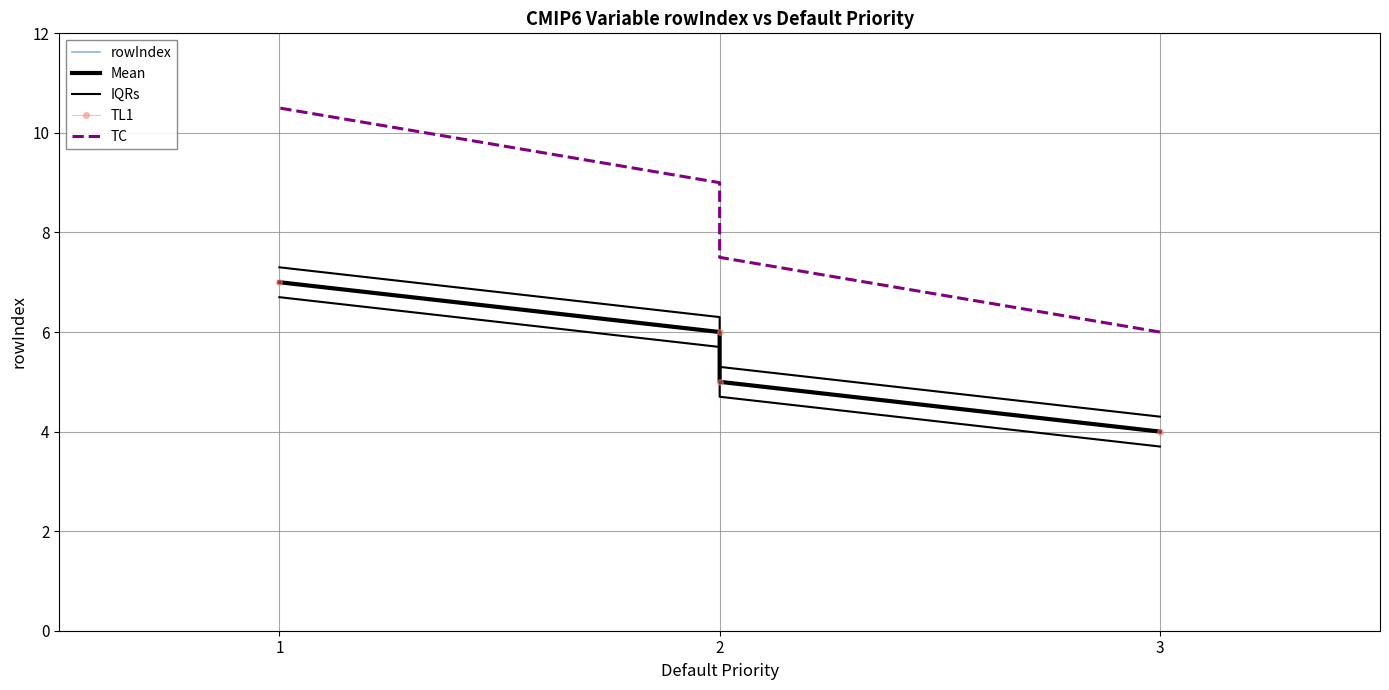

Is this an area chart (filled region under the line)?

No